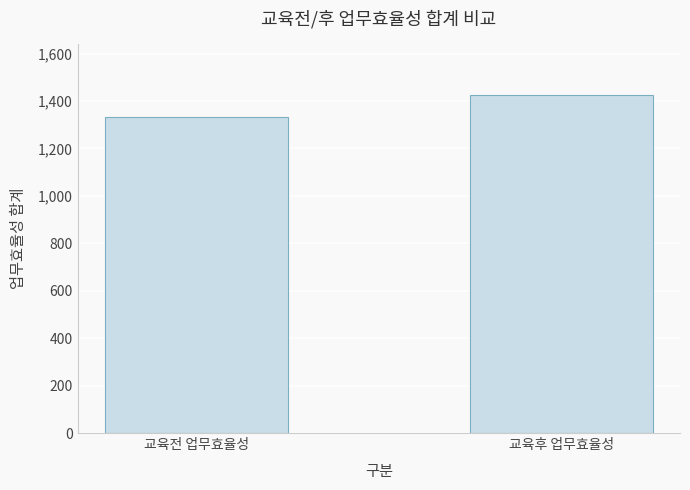

What is the label of the 1st bar from the left?

교육전 업무효율성